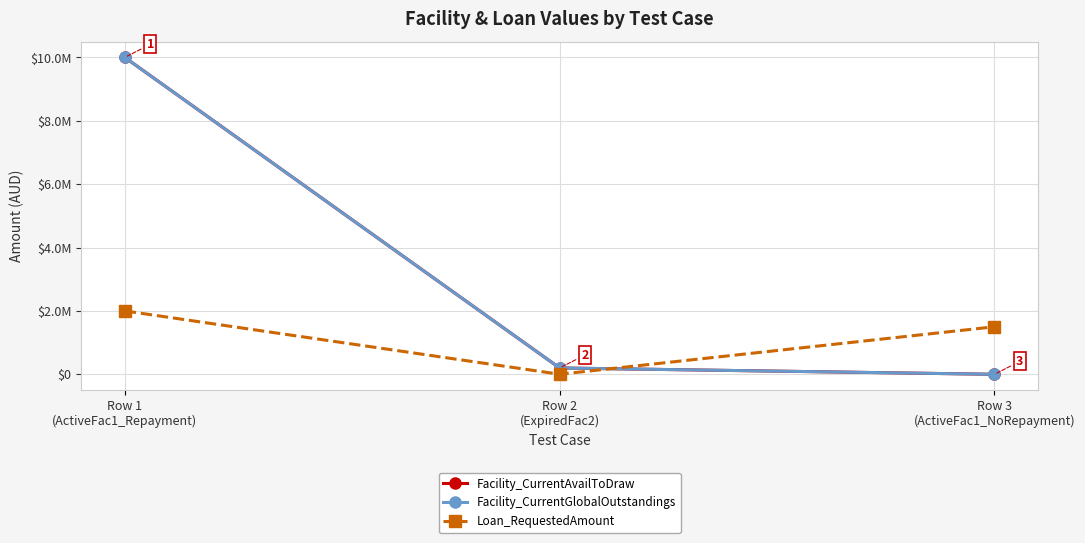

Which series has the largest range (max minus min)?

Facility_CurrentAvailToDraw